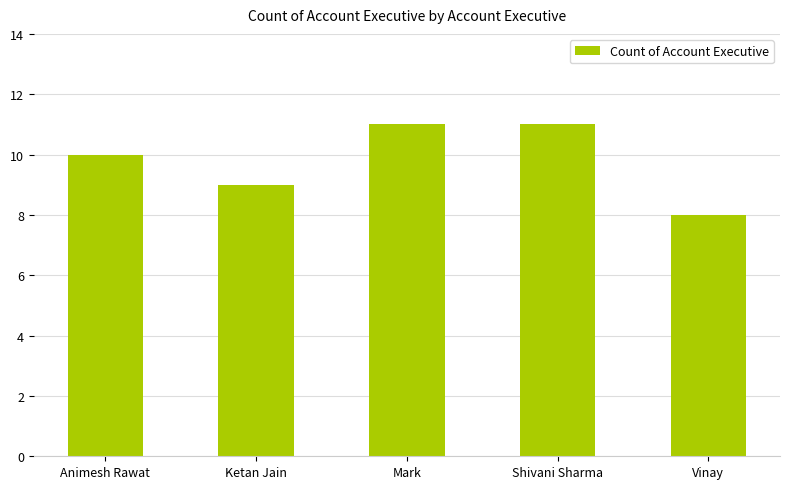

Approximately how many times larger is the value at Ketan Jain compared to Shivani Sharma?

0.8